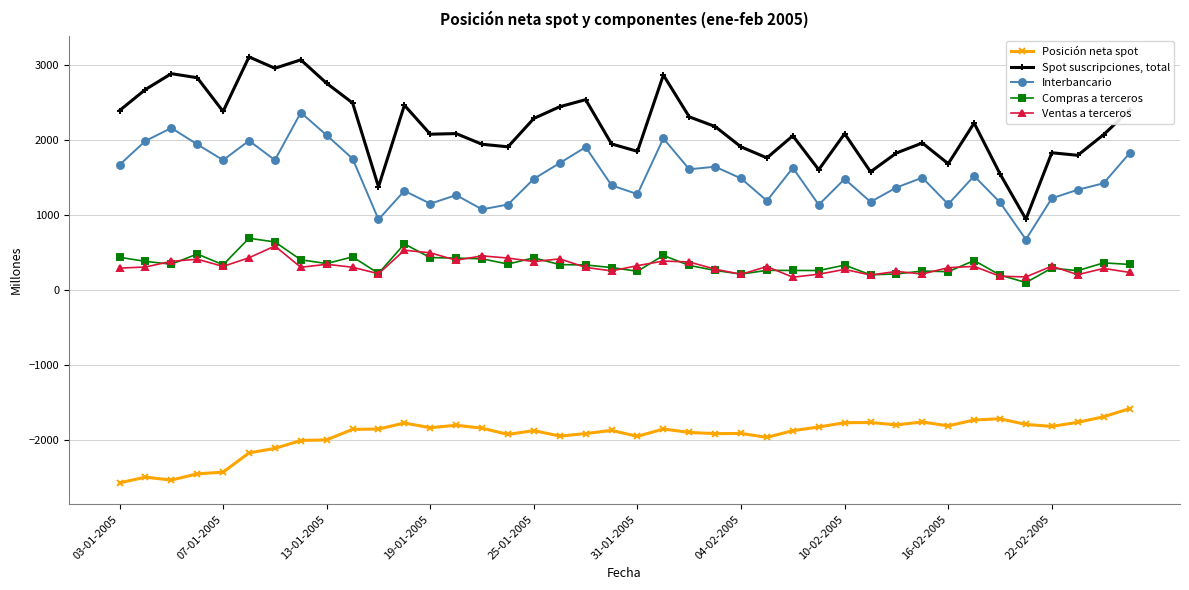

What is the value of the Compras a terceros point at the 34th from the left?

391